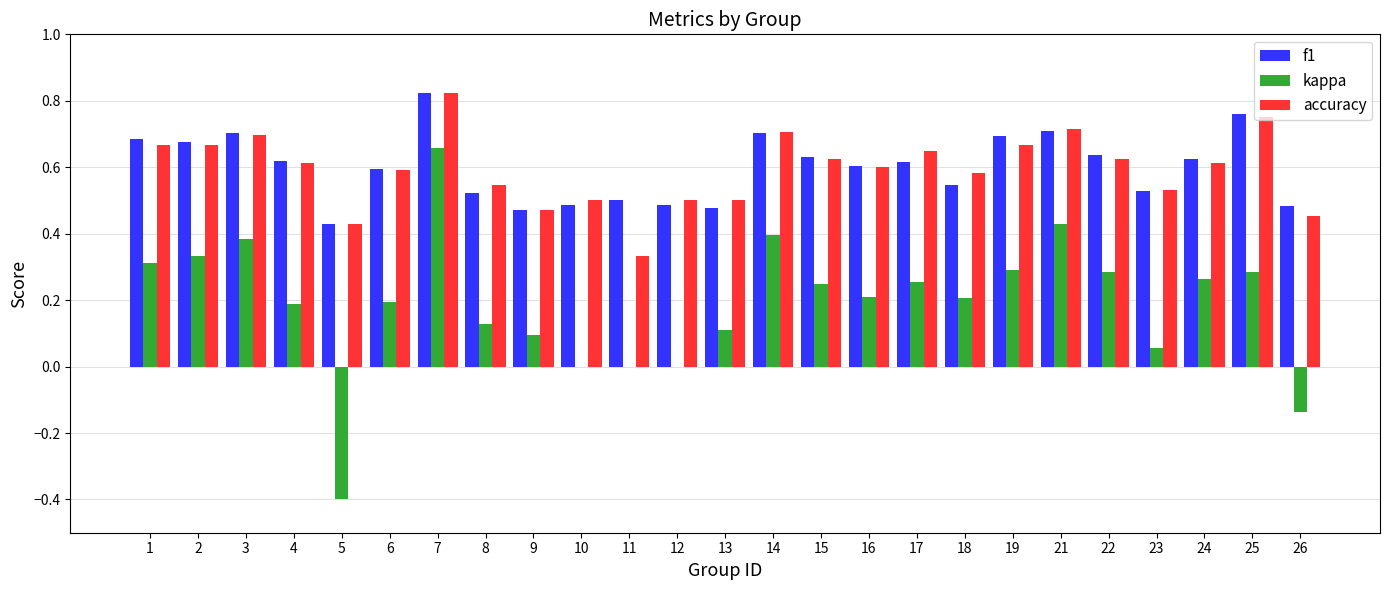

Which category has the highest value in the f1 series?

7